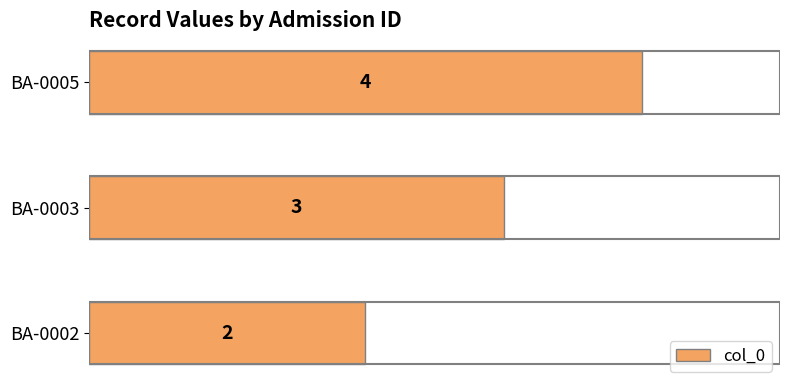

Reading bottom to top, what are all the values shown in this chart?

2	3	4